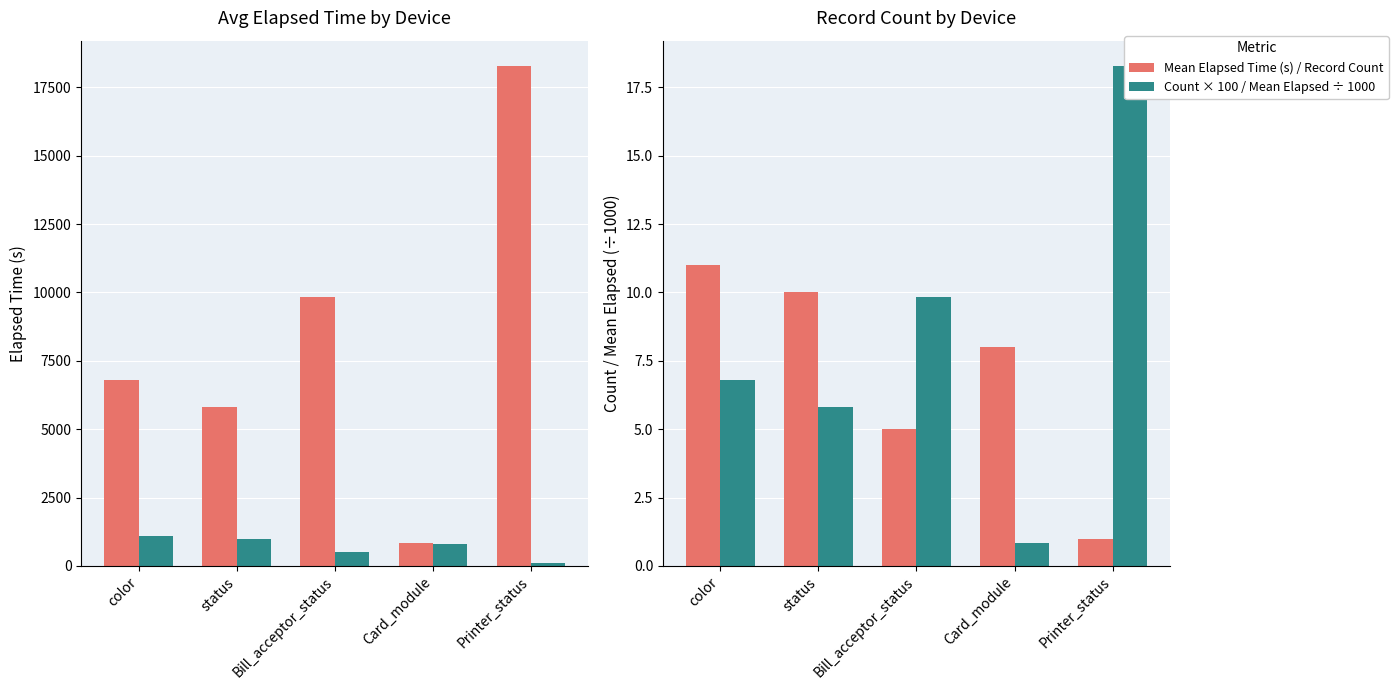

At which category does the chart reach its peak across all series?

Printer_status